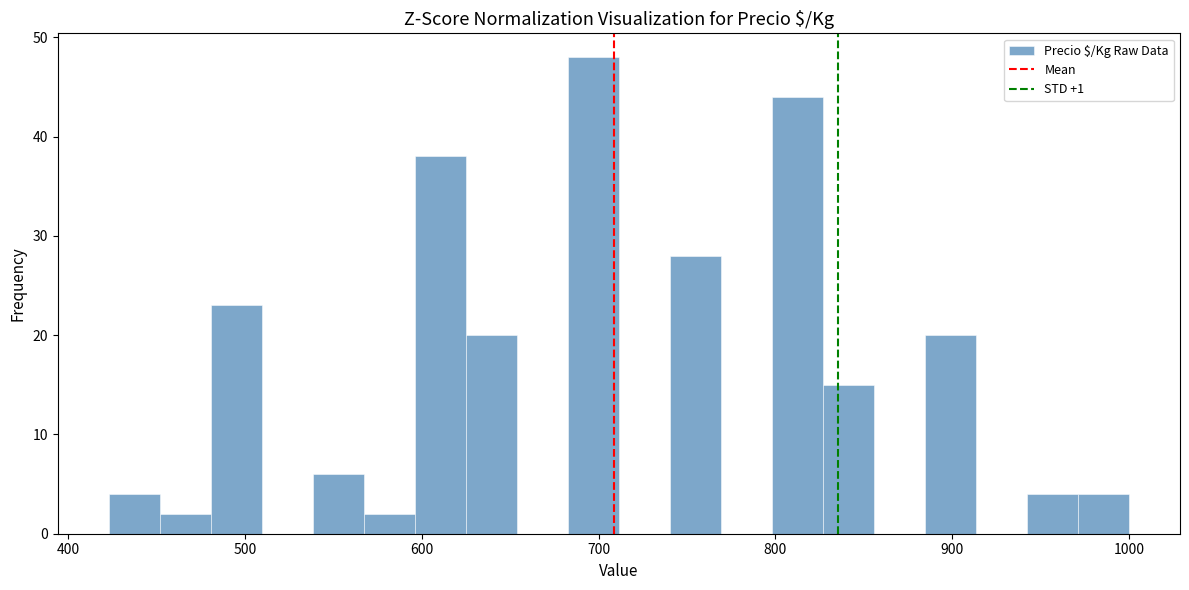

Around what value on the x-axis is the tallest bar? Give the approximate position of its centre, as read against the axis.

700